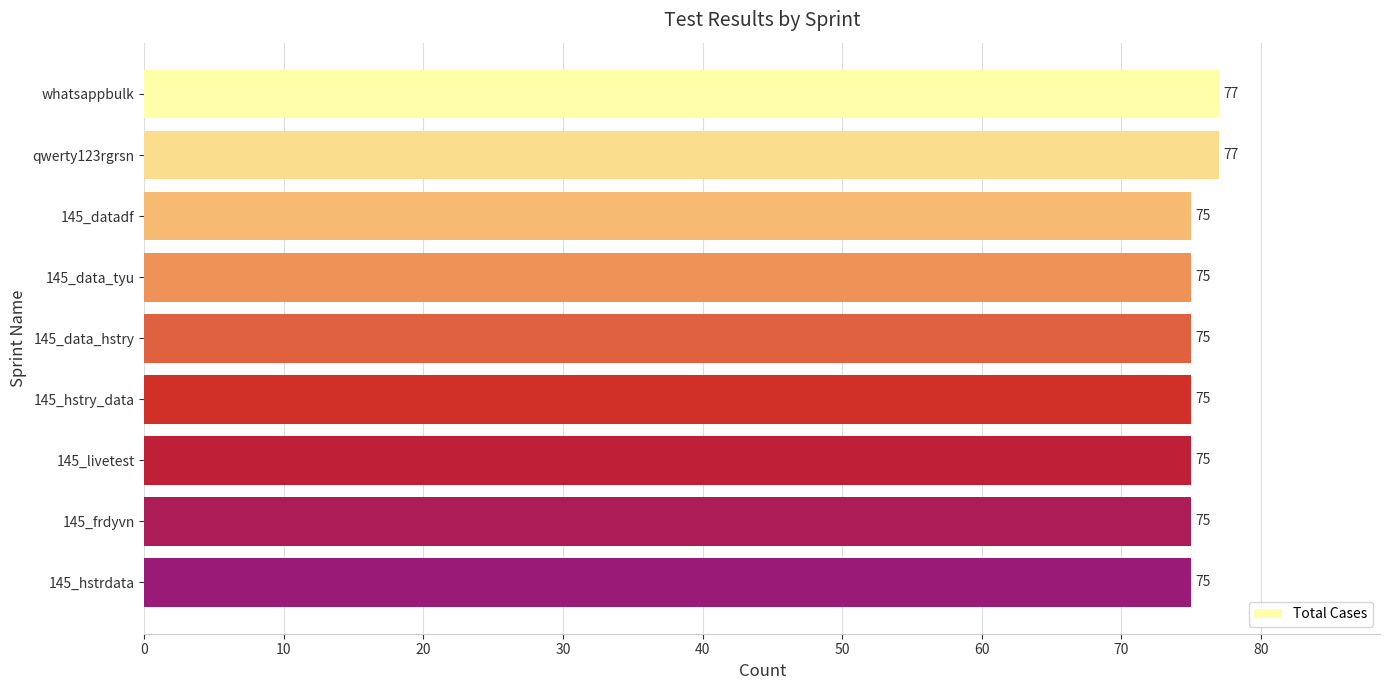

Reading top to bottom, list all the values displayed in this chart.

77	77	75	75	75	75	75	75	75